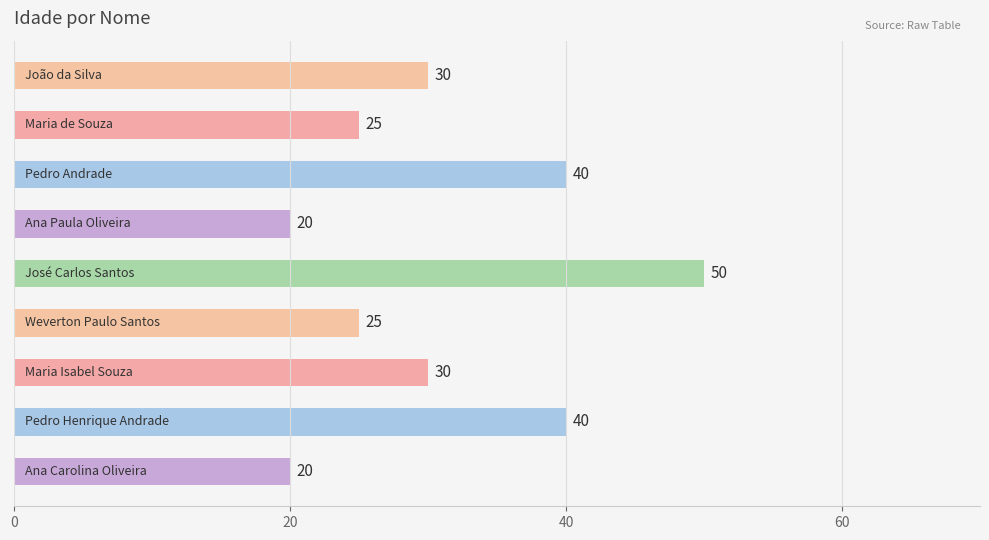

Are the bars horizontal?

Yes